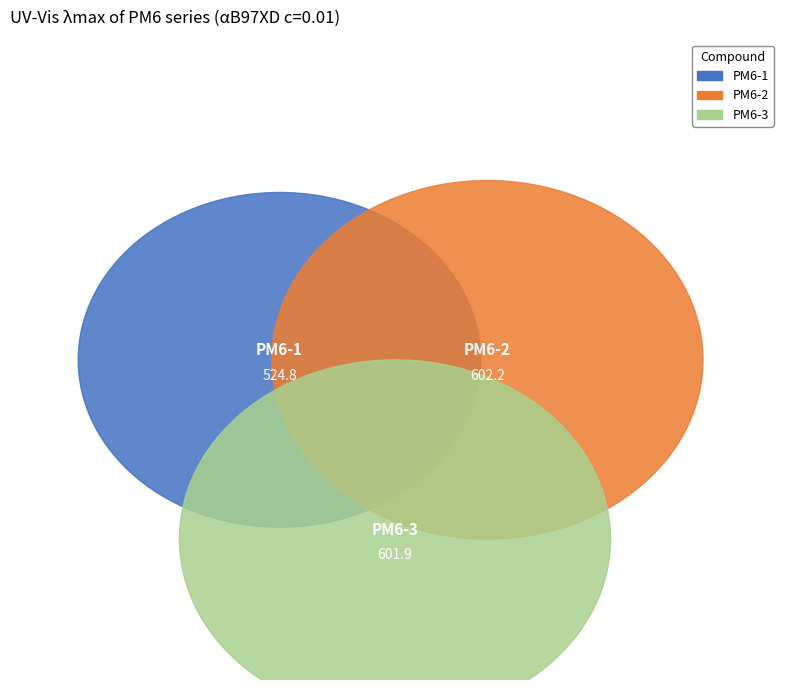

Combined, do PM6-1 and PM6-2 account for over 50%?

Yes